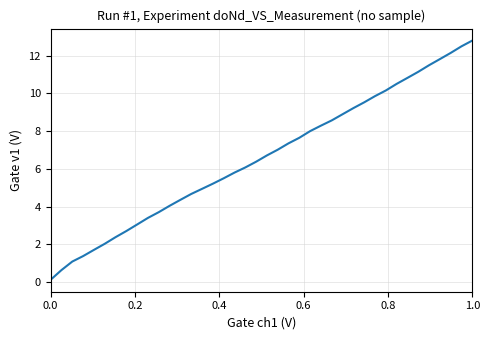

Reading left to right, extract all data points from this chart.

0.1	0.6	1.1	1.4	1.7	2.0	2.4	2.7	3.1	3.4	3.7	4.0	4.4	4.7	4.9	5.2	5.5	5.8	6.1	6.4	6.7	7.0	7.4	7.7	8.0	8.3	8.6	8.9	9.2	9.5	9.9	10.2	10.5	10.8	11.1	11.5	11.8	12.2	12.5	12.8